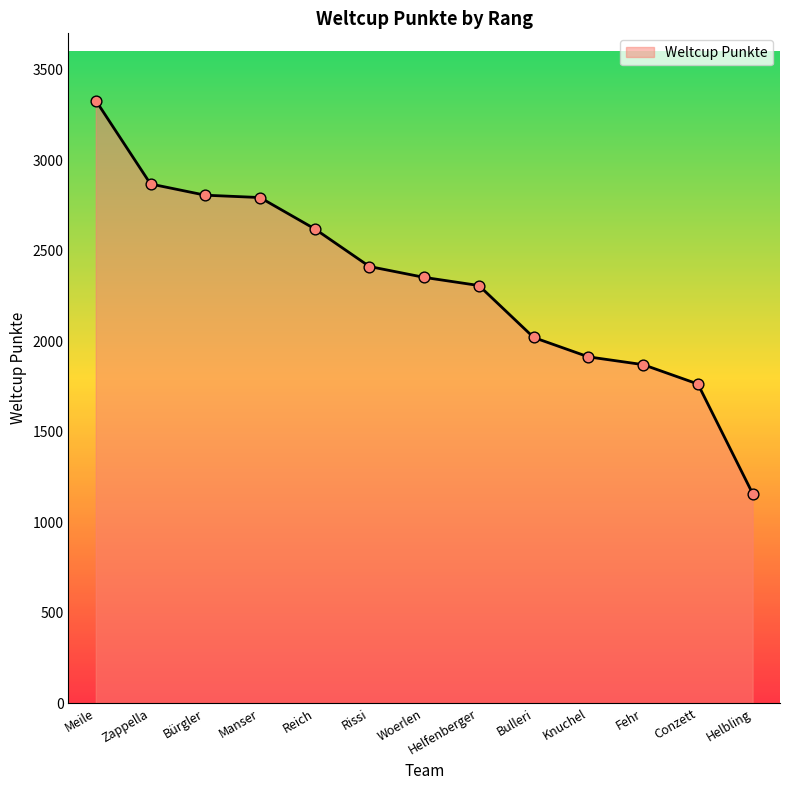

Between Manser and Bulleri, which is larger?

Manser